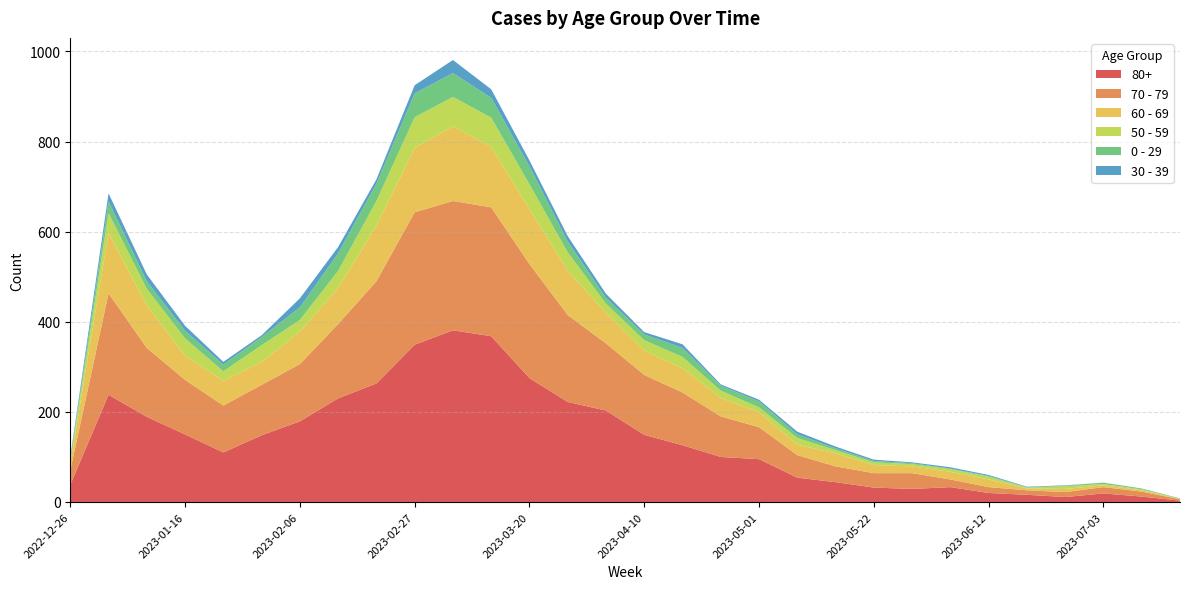

Reading right to left, what are all the values shown in this chart?

80+: 3	12	19	11	16	20	33	29	32	44	54	95	100	126	149	203	222	275	368	381	349	263	230	179	148	110	150	189	238	38
70 - 79: 3	11	14	11	10	13	17	35	32	35	50	71	90	117	133	149	193	253	286	287	294	227	165	127	112	104	121	153	225	32
60 - 69: 1	3	4	7	4	17	17	15	18	29	23	33	41	54	54	68	98	122	134	166	143	123	80	72	51	55	54	94	134	16
50 - 59: 0	2	3	6	2	6	6	5	6	7	15	11	16	25	23	20	41	55	65	65	68	55	38	26	37	21	38	37	44	5
0 - 29: 1	2	3	1	1	2	1	2	3	4	8	13	11	20	13	13	24	40	44	53	53	38	39	28	18	15	17	17	26	4
30 - 39: 0	0	0	1	1	2	3	2	3	4	6	4	3	8	5	9	12	13	19	29	18	10	14	20	4	6	11	15	18	5